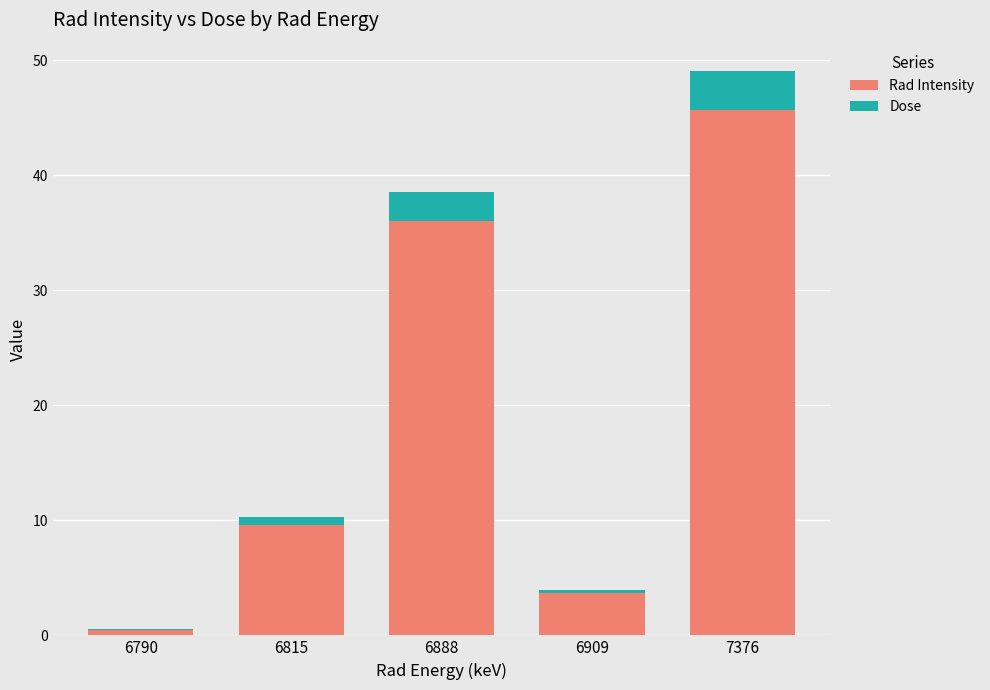

What is the total value across all series at 7376?

49.1